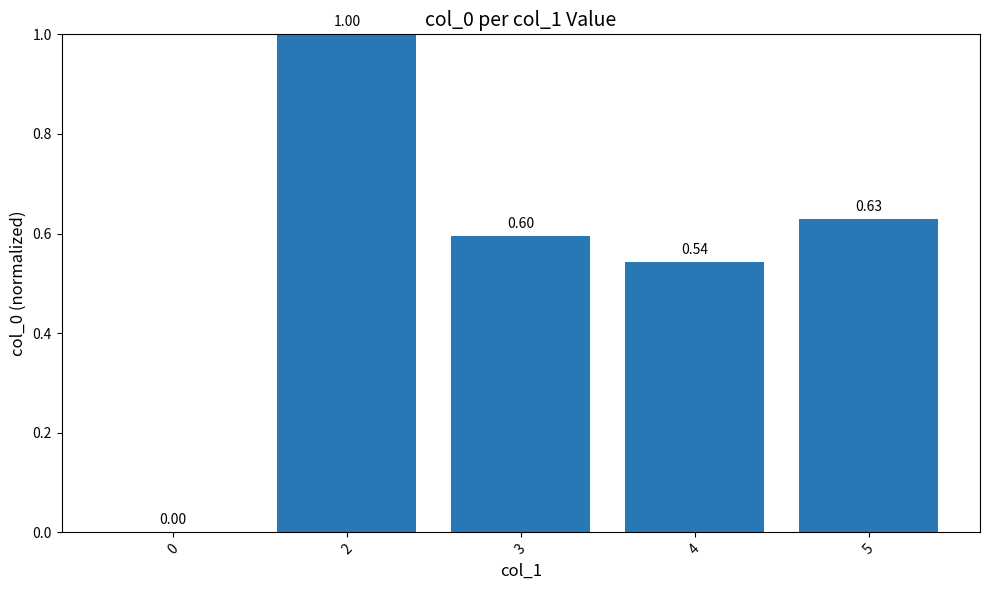

True or false: the data shows 0.5 at 0.

False